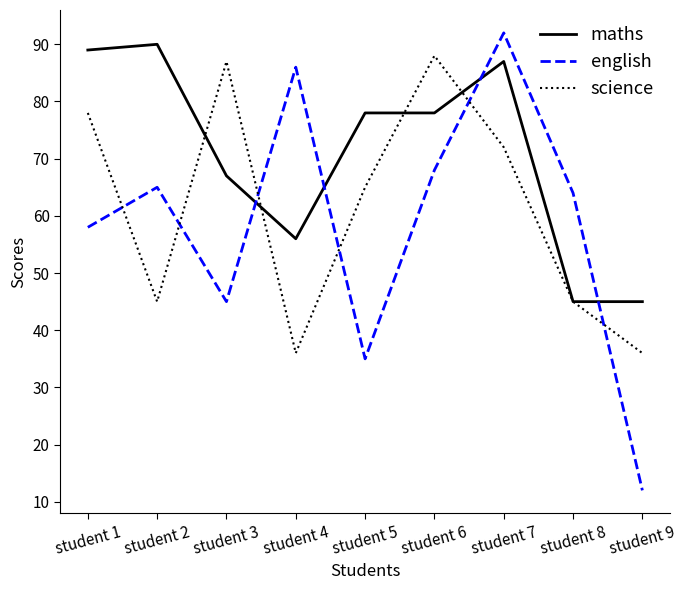

Which series has the largest total across all categories?

maths